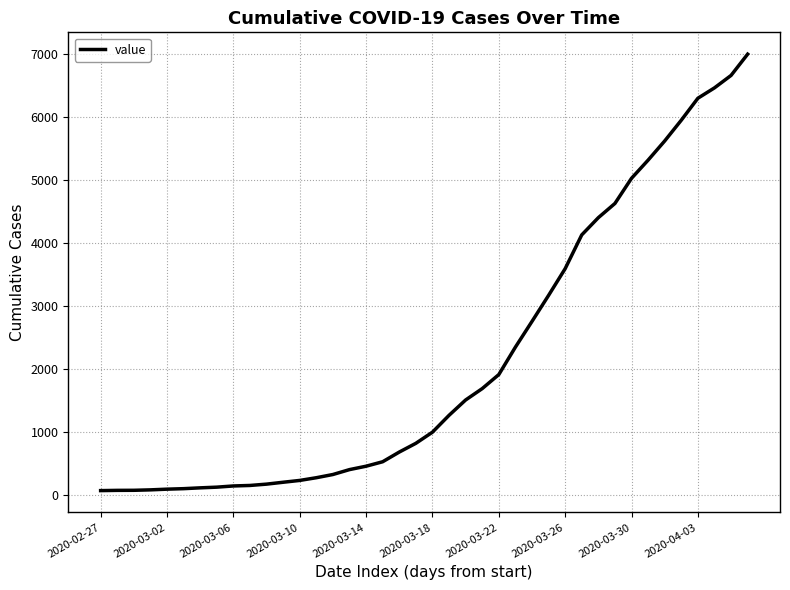

What is the difference between the maximum and minimum values?

6940